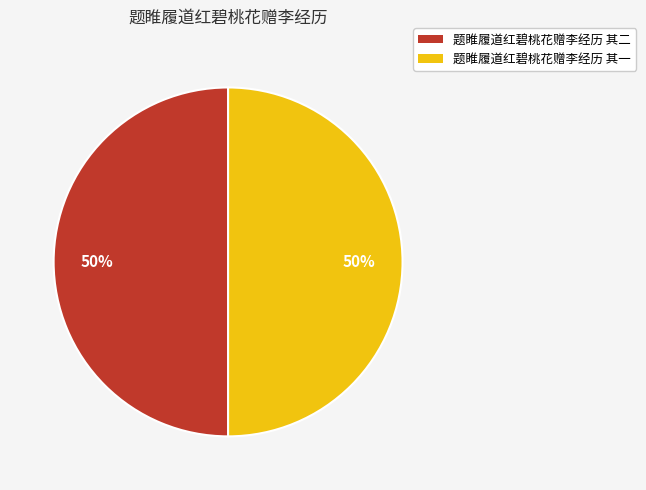

How many slices are in this pie chart?

2